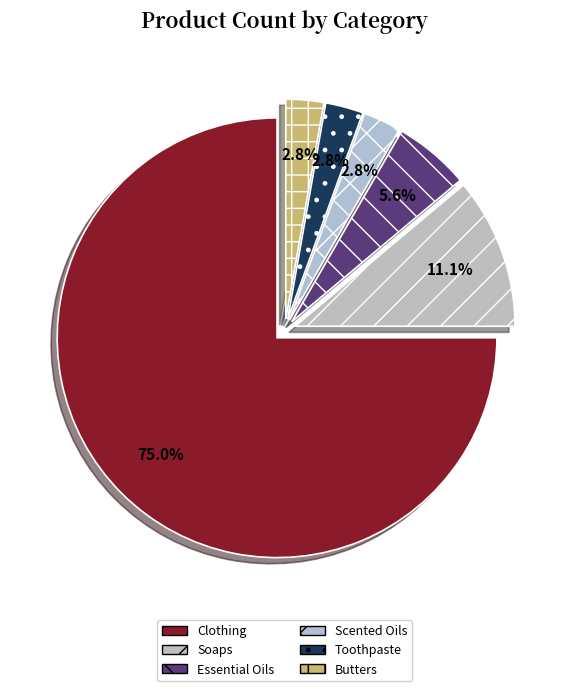

Is it true that Toothpaste is 18% of the pie?

False